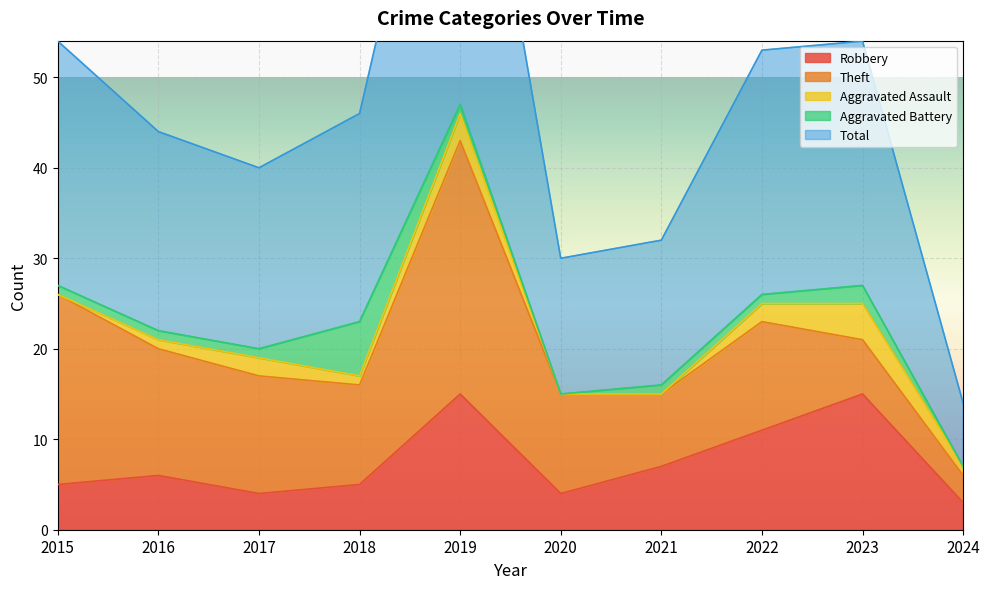

The Theft series shows 16 at 2019. True or false?

False